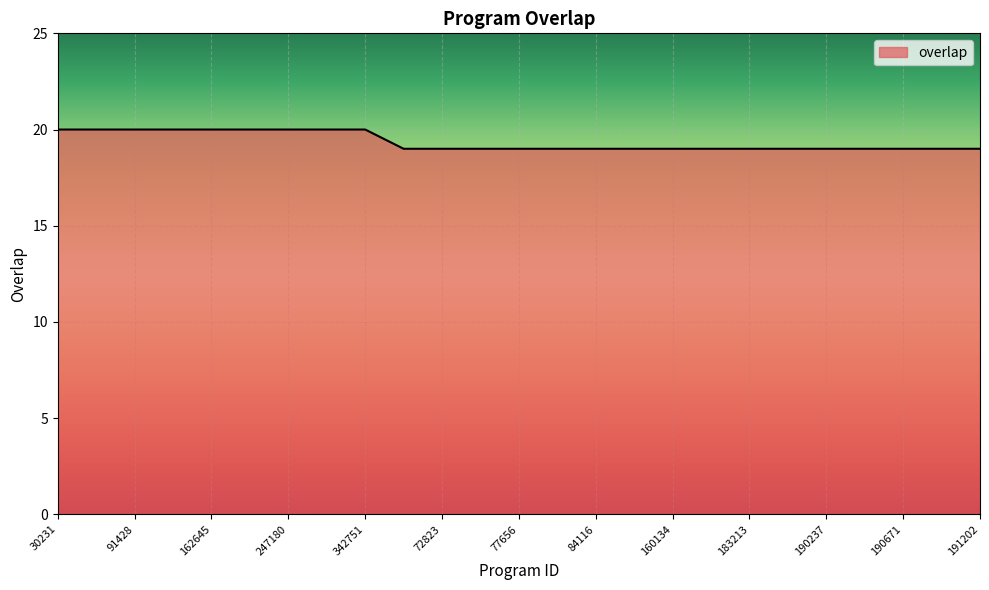

What is the maximum value shown in the chart?

20